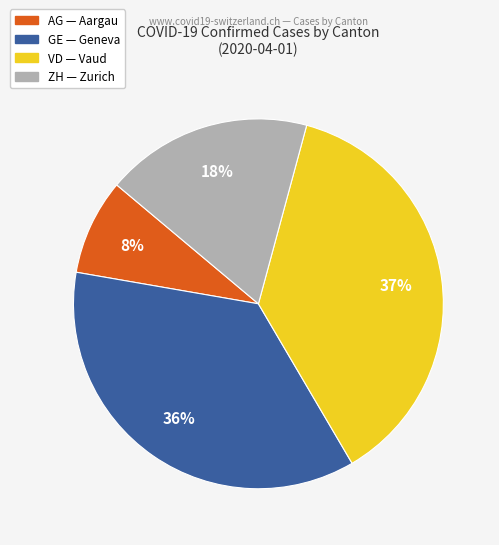

To the nearest percent, what is the average slice percentage?

25%